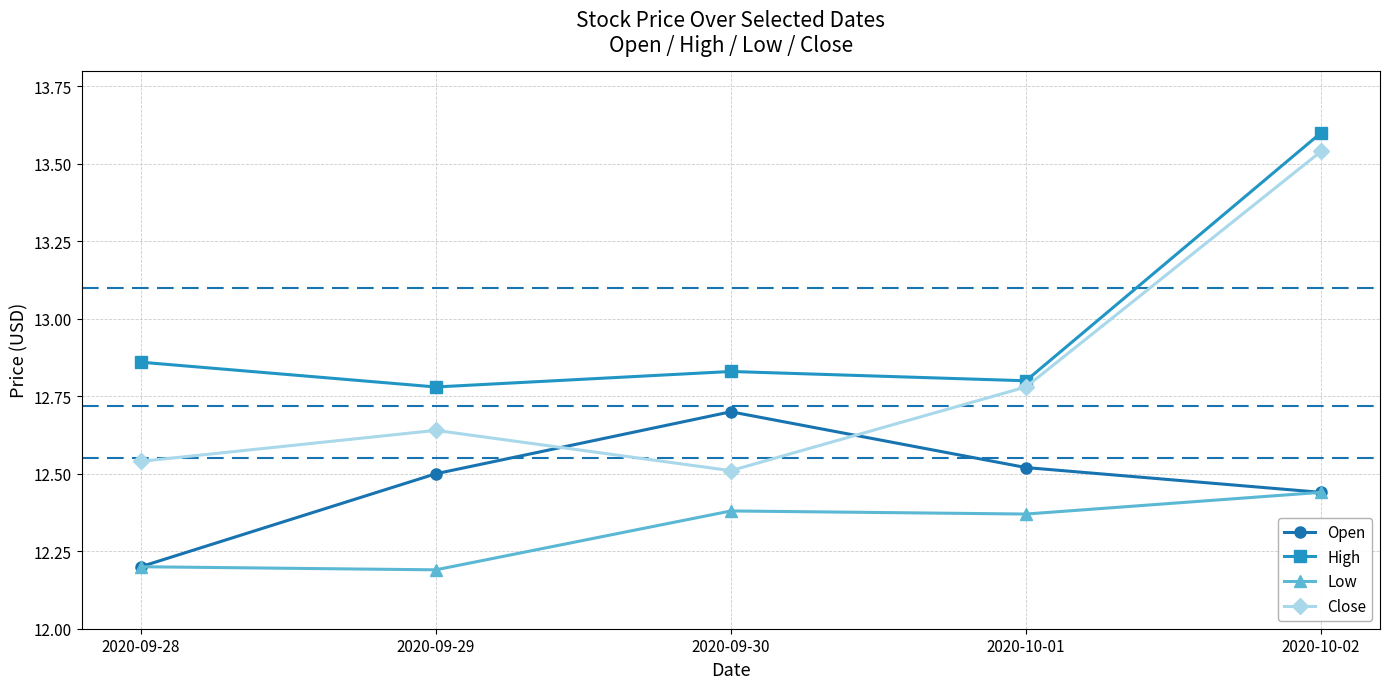

What is the difference between the Close values at 2020-10-02 and 2020-10-01?

0.8